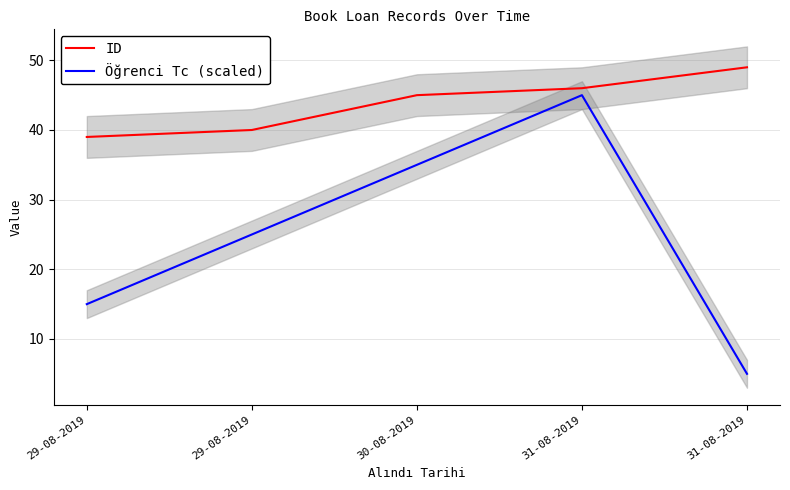

True or false: ID has more than 2 interior local peaks.

False